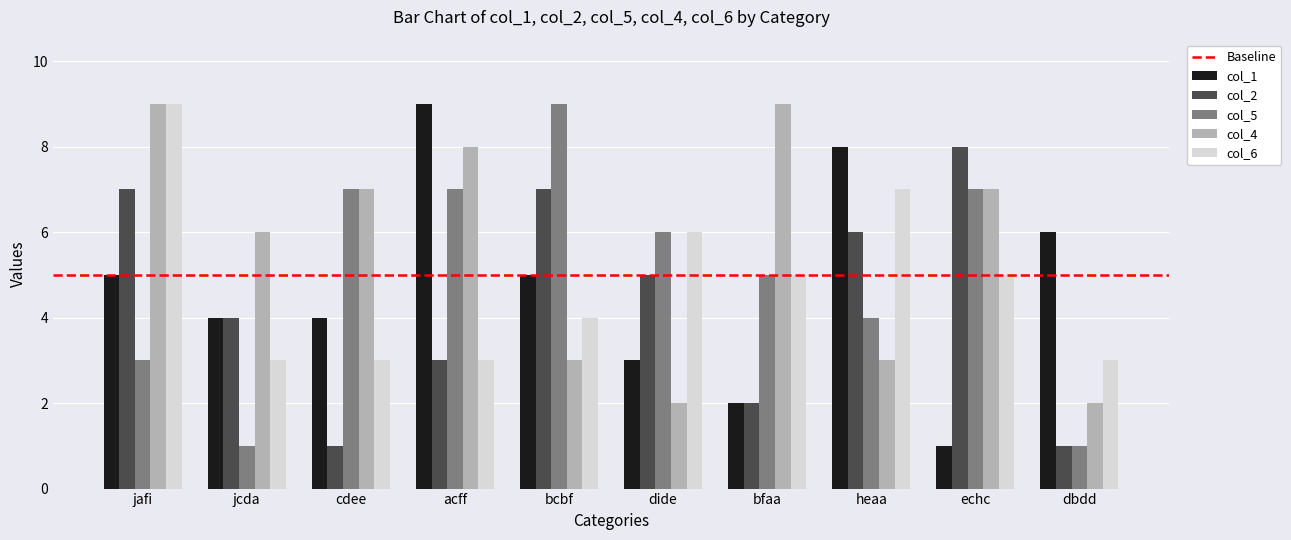

What is the label of the 5th bar from the right?

dide